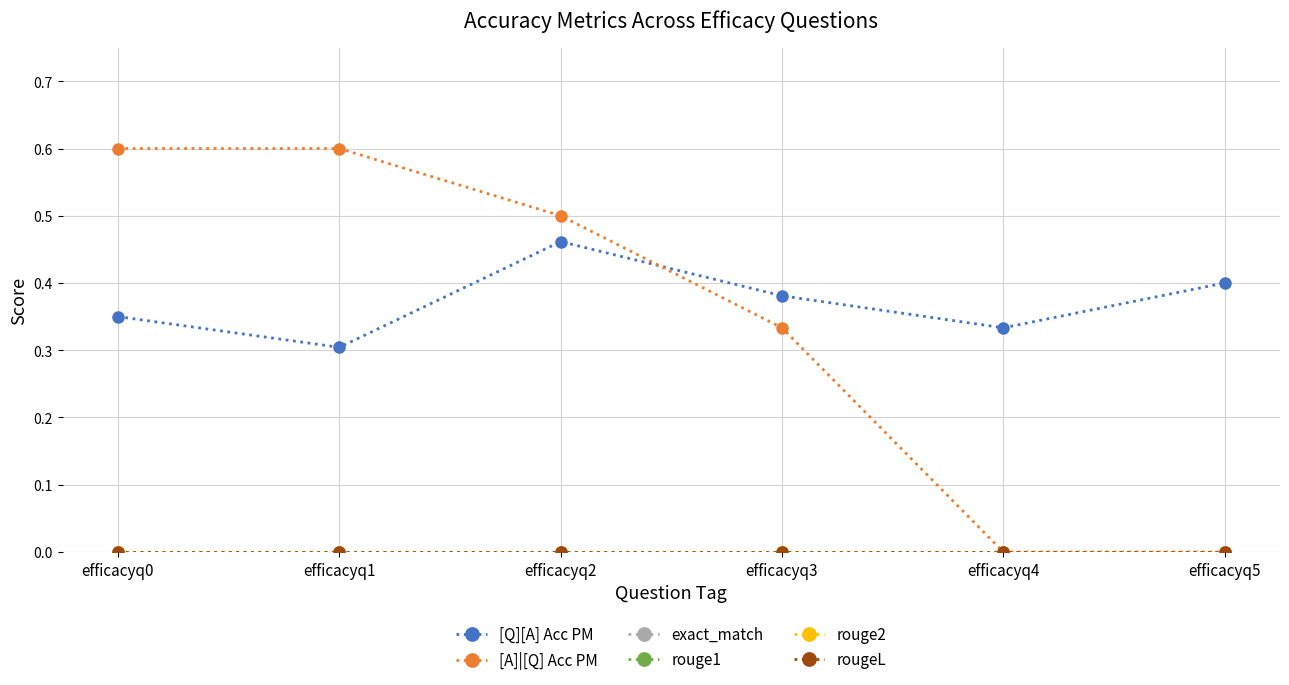

At which category is the sum across all series the highest?

efficacyq2